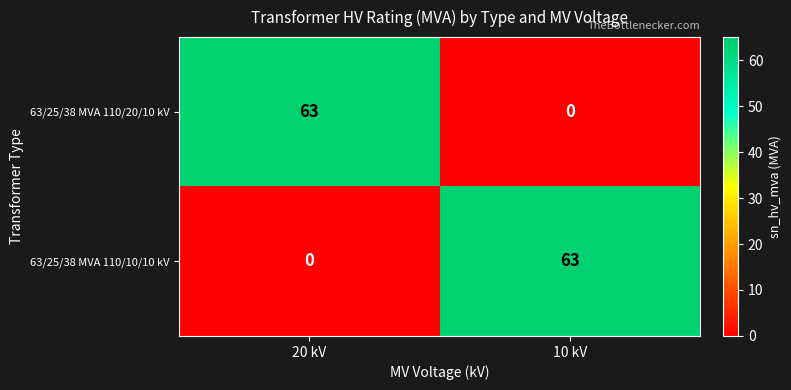

Reading left to right, transcribe all the data shown in this chart.

63/25/38 MVA 110/20/10 kV: 63	0
63/25/38 MVA 110/10/10 kV: 0	63